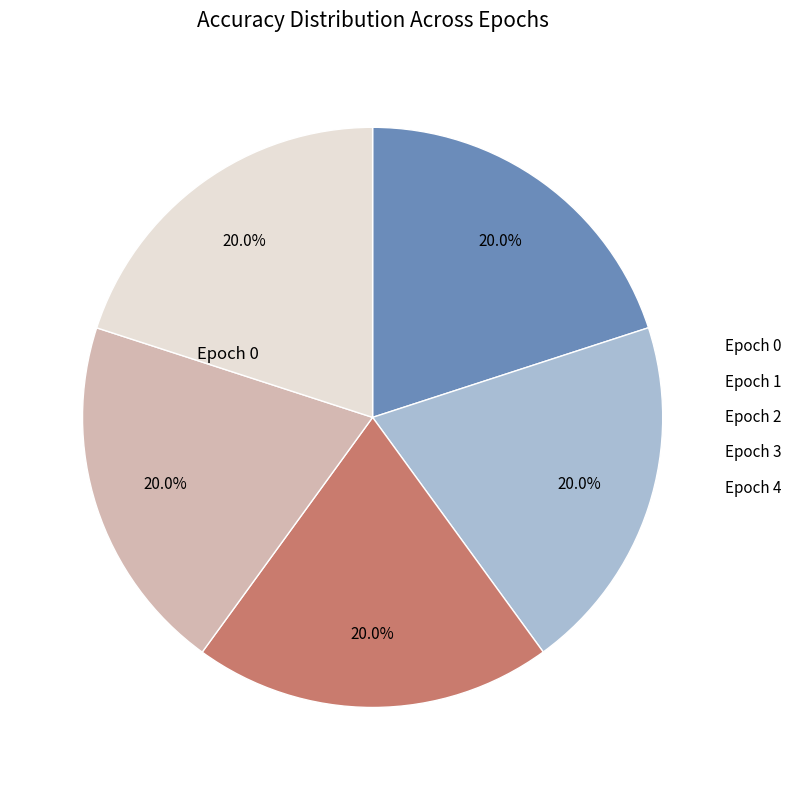

To the nearest percent, what is the average slice percentage?

20%